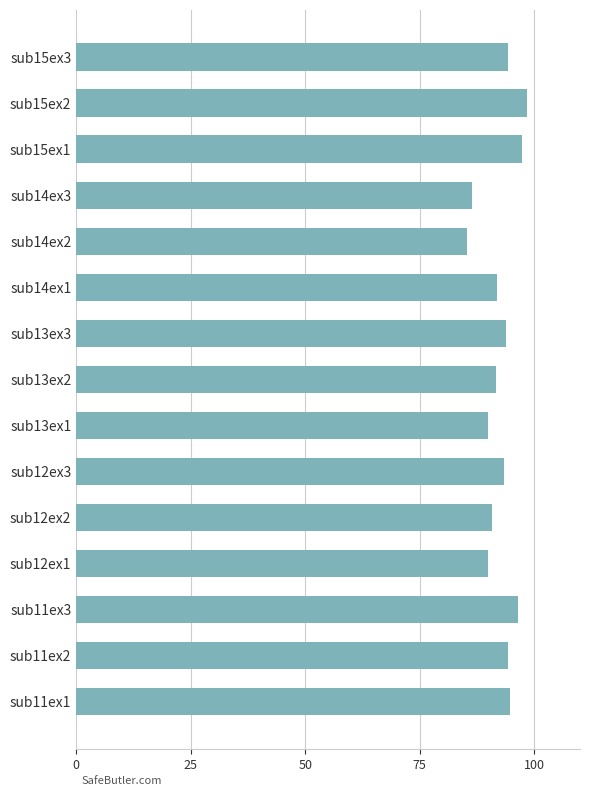

What is the difference between the values at sub14ex1 and sub15ex2?

6.5